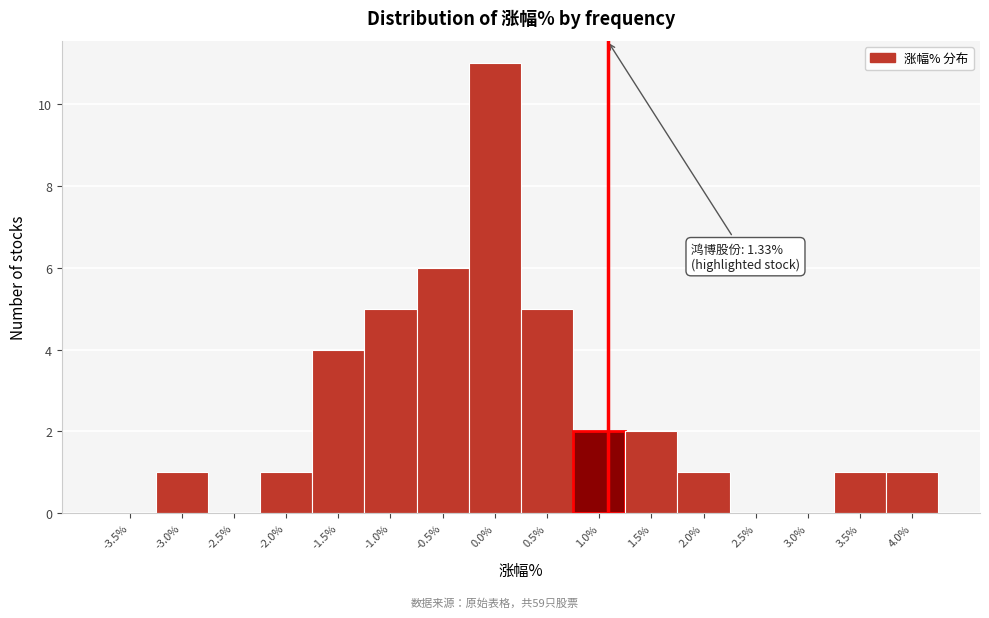

Reading left to right, list all the values displayed in this chart.

-3.5%=0	-3.0%=1	-2.5%=0	-2.0%=1	-1.5%=4	-1.0%=5	-0.5%=6	0.0%=11	0.5%=5	1.0%=2	1.5%=2	2.0%=1	2.5%=0	3.0%=0	3.5%=1	4.0%=1